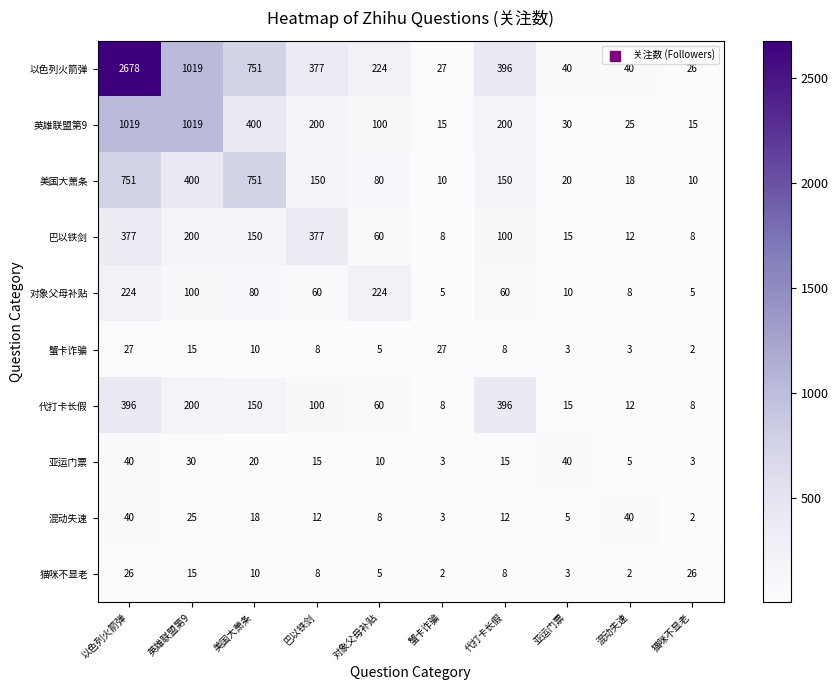

Which series has the widest spread of values?

以色列火箭弹